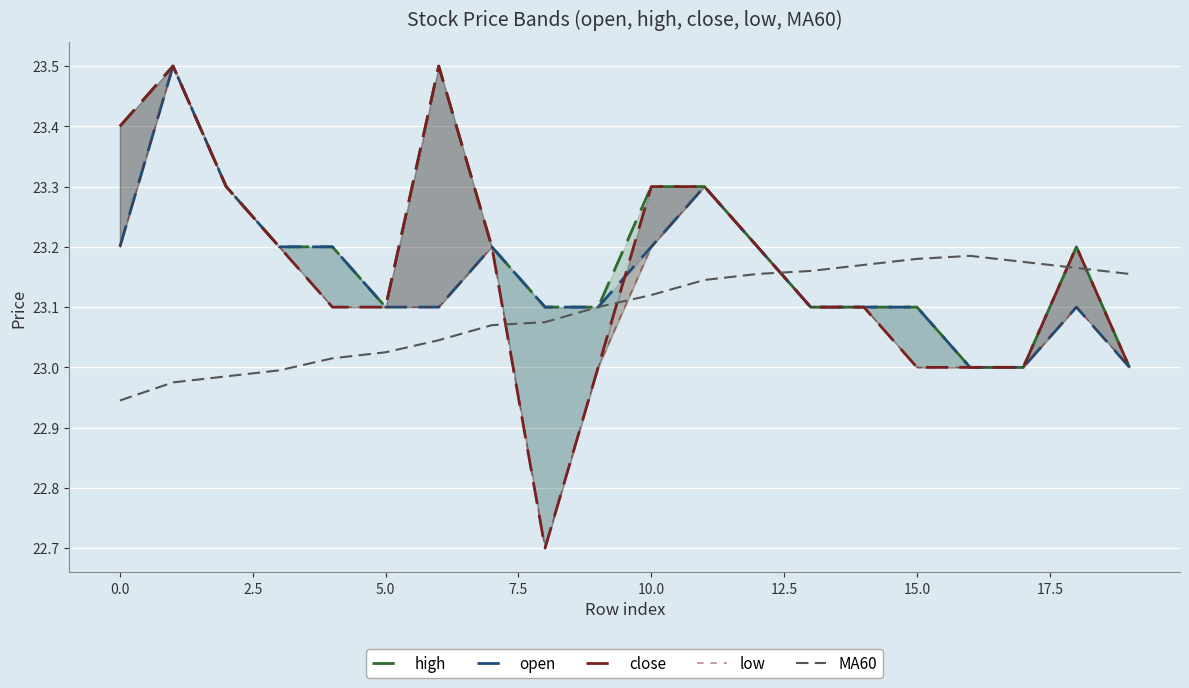

True or false: high has a value of 15.2 at 0.0.

False